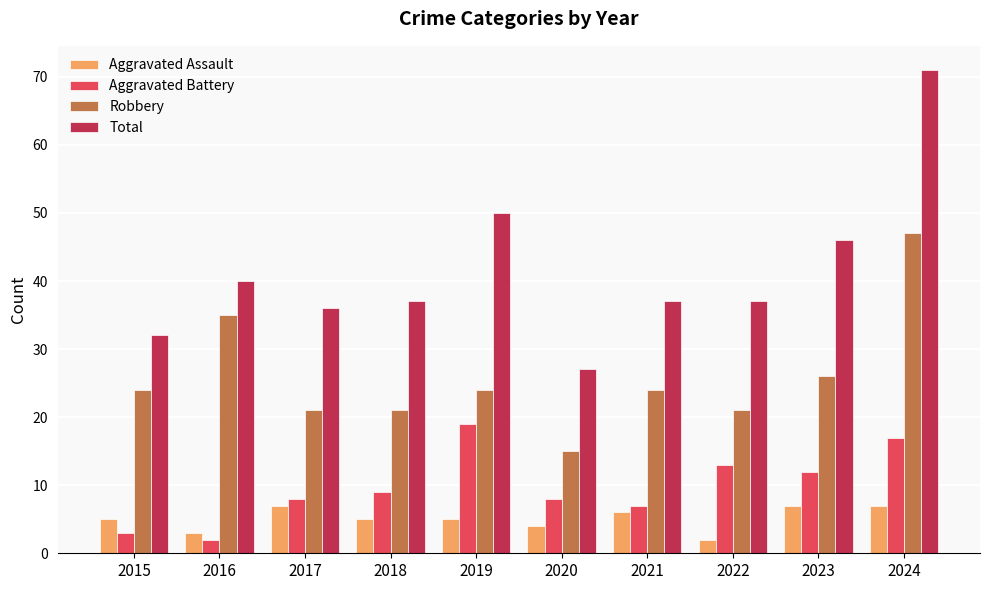

Reading left to right, list all the values displayed in this chart.

Aggravated Assault: 5	3	7	5	5	4	6	2	7	7
Aggravated Battery: 3	2	8	9	19	8	7	13	12	17
Robbery: 24	35	21	21	24	15	24	21	26	47
Total: 32	40	36	37	50	27	37	37	46	71